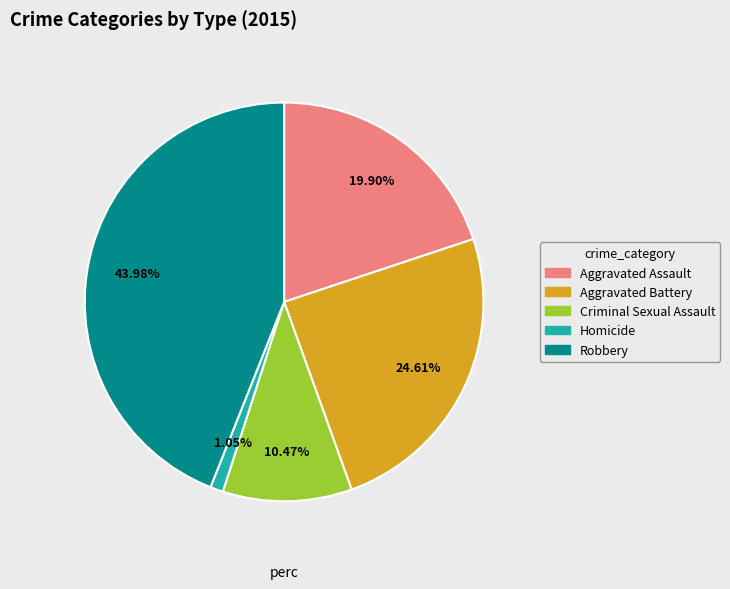

To the nearest percent, what portion does Aggravated Assault represent?

20%